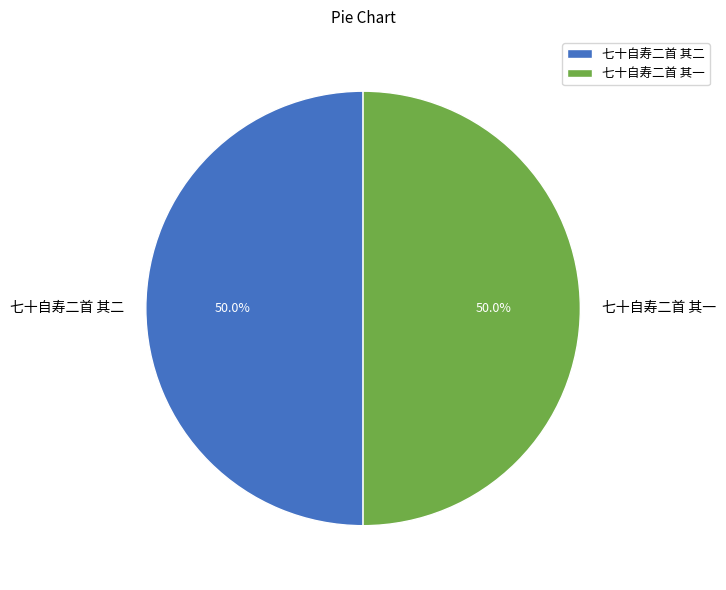

What portion of the pie excludes 七十自寿二首 其二?

50.0%